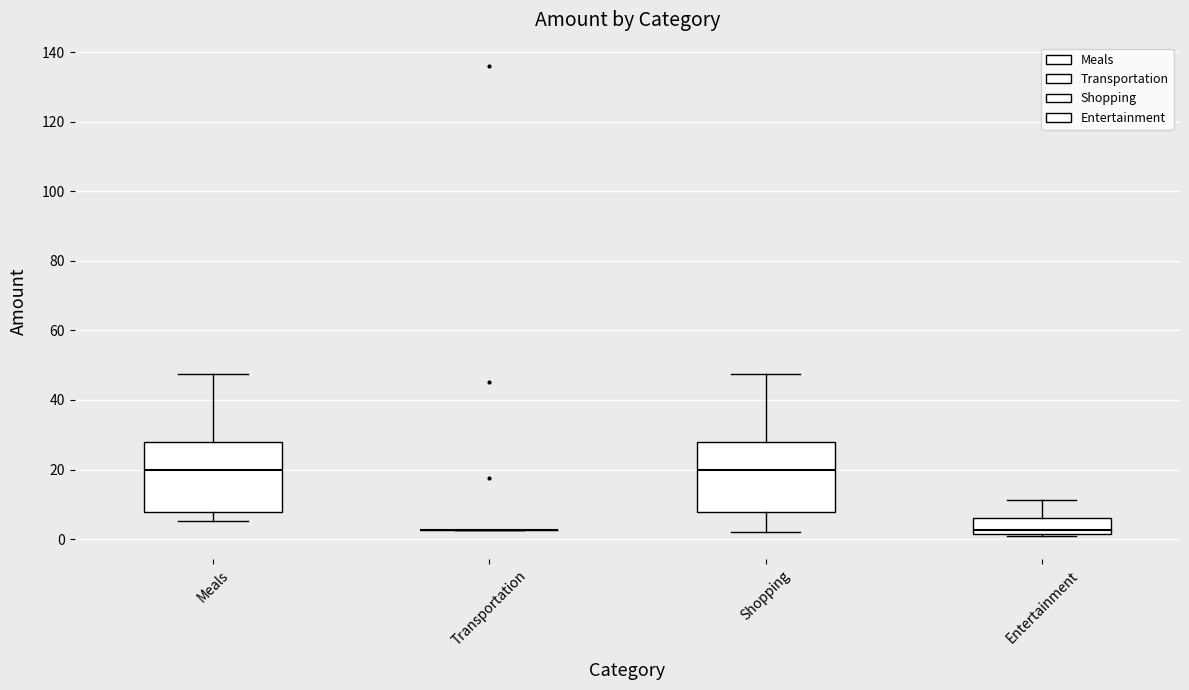

Reading left to right, transcribe this box plot: for each box, give where its median line is, the range the box spans, and where its two whiskers end, as read against the y-axis. The values are not printed on the chart, so give them approximately, as read against the axis.

Meals: median 20, box 8 to 28, whiskers 6 to 48
Transportation: box collapsed to a line at 2, whiskers 2 to 2
Shopping: median 20, box 8 to 28, whiskers 2 to 48
Entertainment: median 2 (just above the box's lower edge), box 2 to 6, whiskers 0 to 12